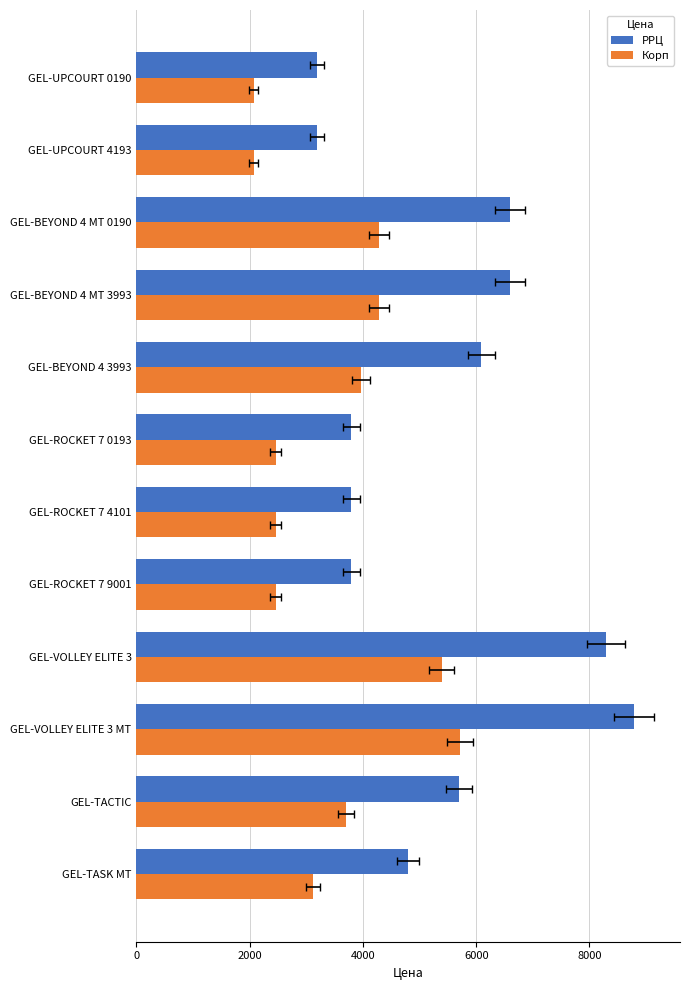

What is the average value of the Корп series?

3496